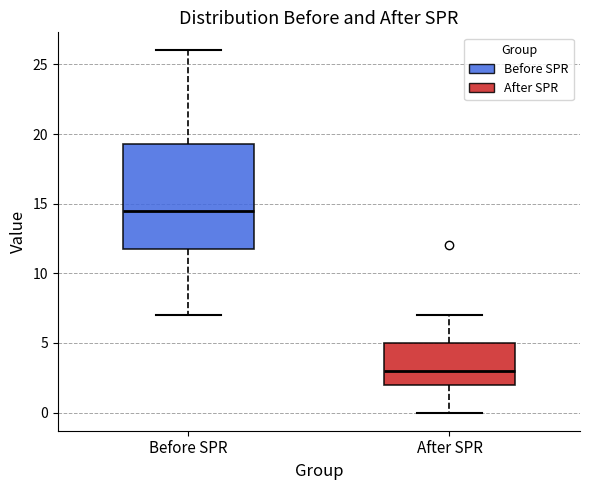

Which box's median line is the lowest?

After SPR